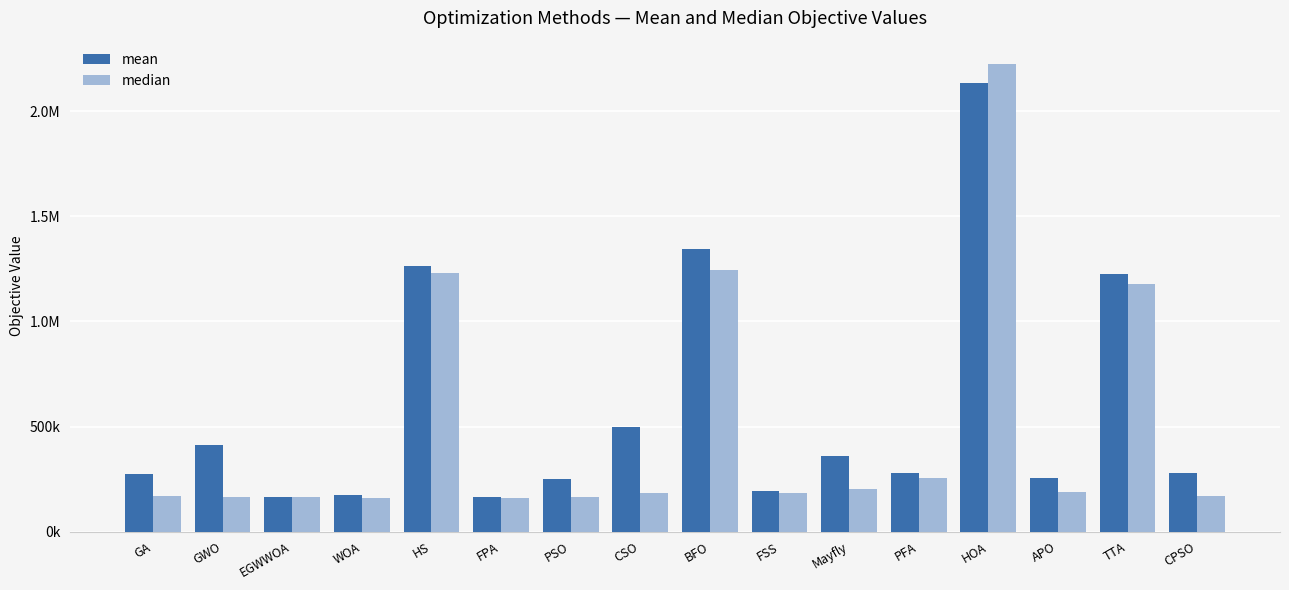

Reading left to right, list all the values displayed in this chart.

mean: 273877.8	412565.3	164632.8	171811.0	1263119.8	166006.0	248136.3	497554.8	1343895.3	194490.6	361850.3	280832.2	2135171.8	254936.1	1226583.1	277259.0
median: 168770.2	163771.3	163868.4	158632.2	1230263.2	159662.0	163038.4	184144.1	1242685.3	183440.5	202360.8	252731.8	2224962.1	190335.3	1177721.6	170644.4